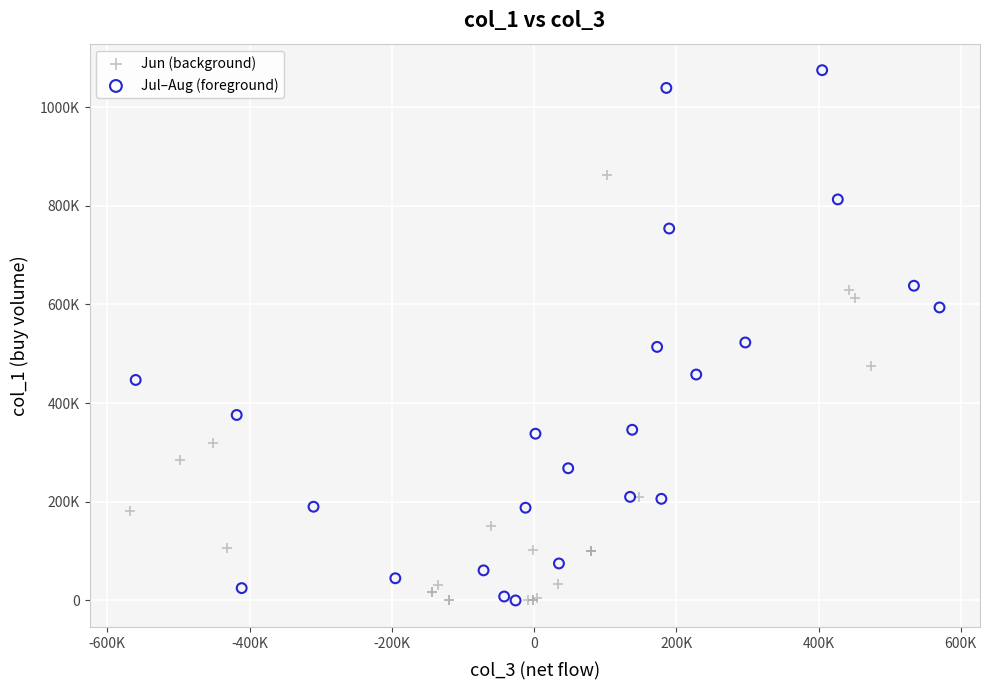

Which series has the widest spread of Y values?

Jul–Aug (foreground)